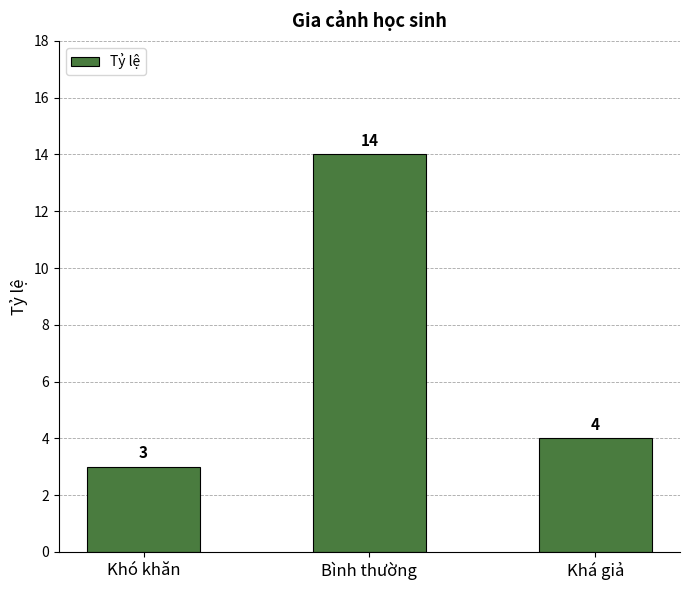

Reading left to right, extract all data points from this chart.

Khó khăn=3	Bình thường=14	Khá giả=4